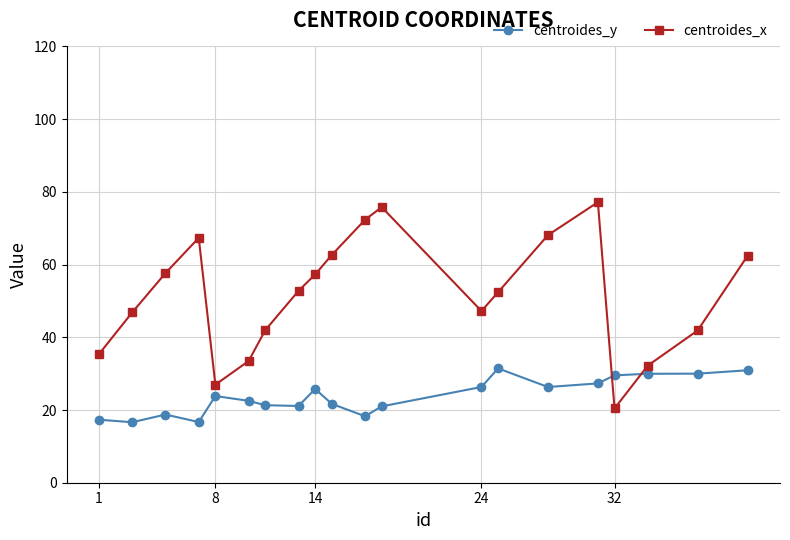

Rank the series by their average value, from highest to lowest.

centroides_x, centroides_y